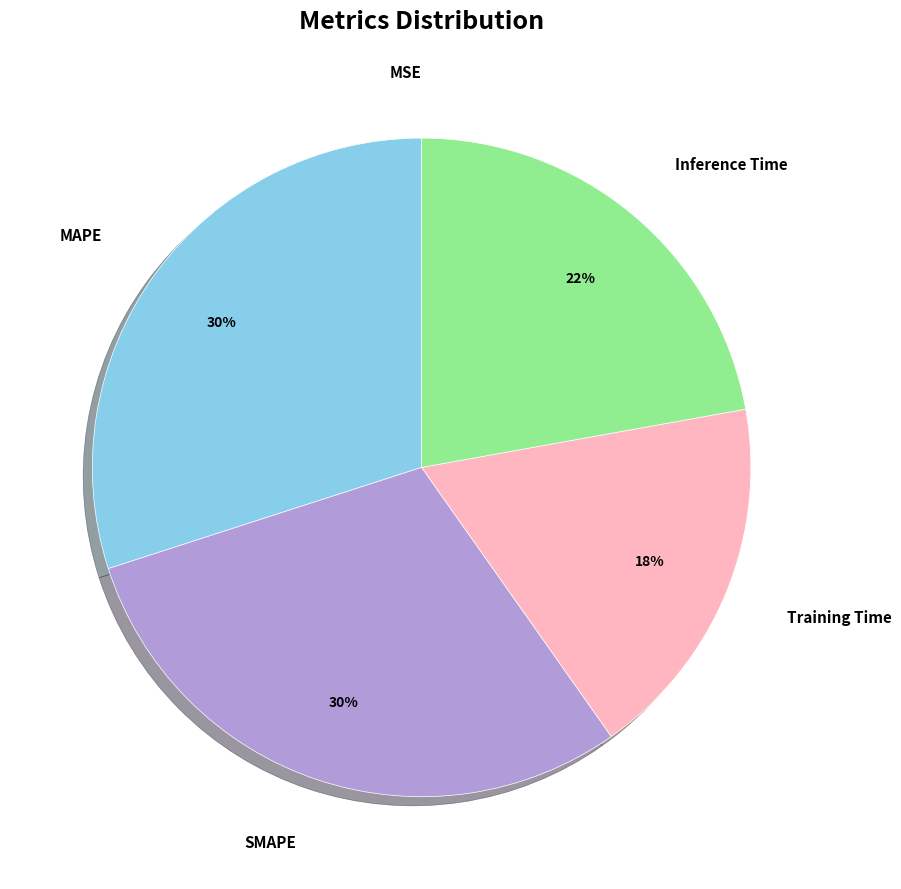

Is there a majority slice in this chart?

No